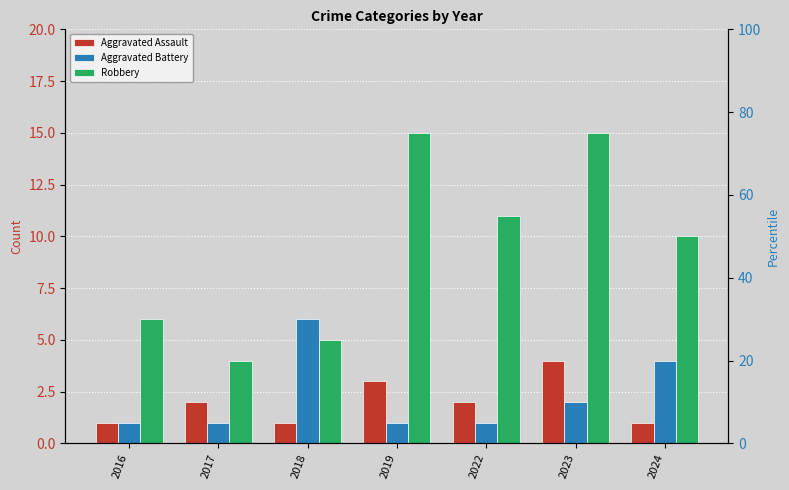

Is it true that Aggravated Battery equals 1 at 2022?

True